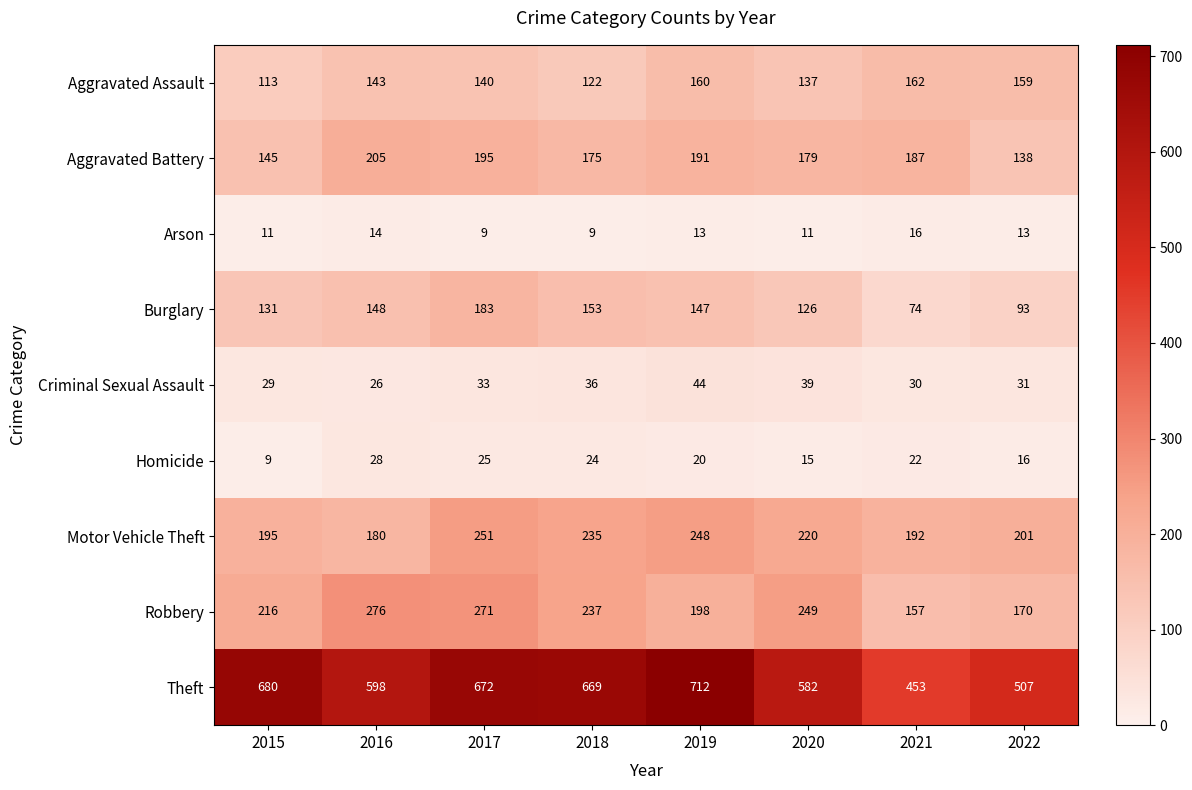

What is the average value of the Arson series?

12